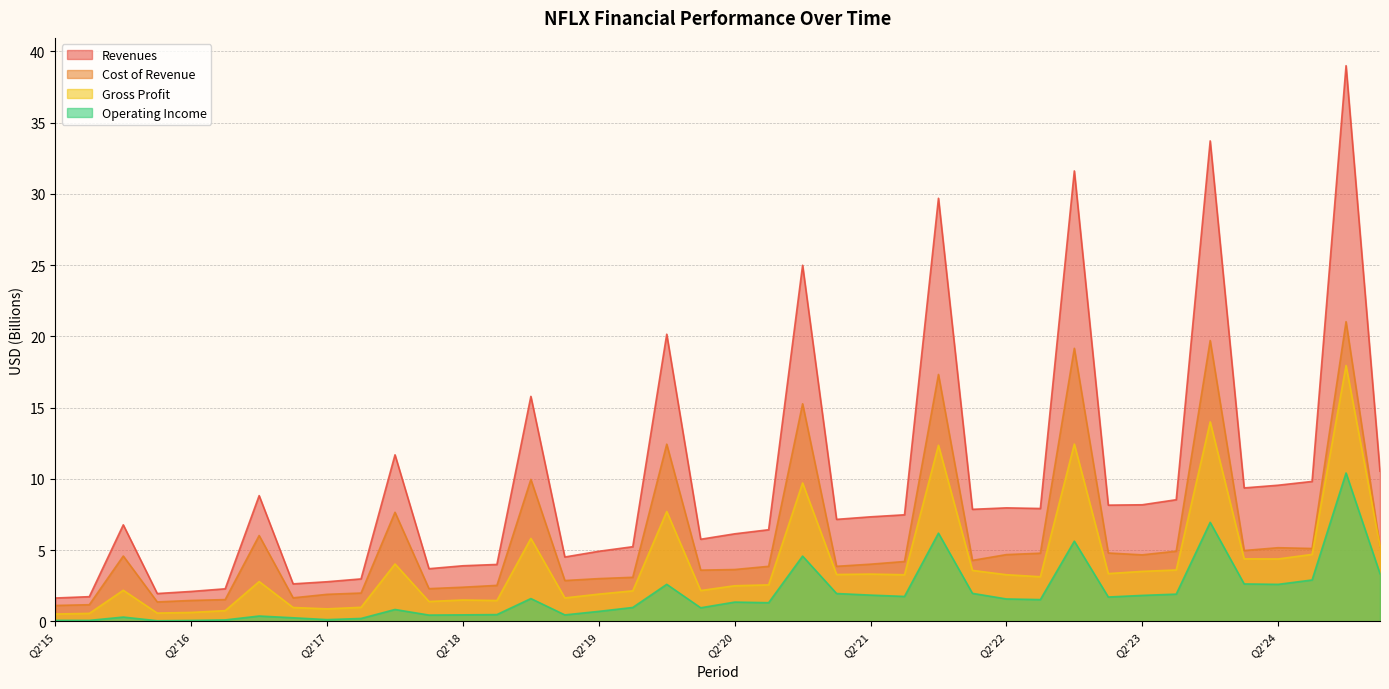

What is the difference between the maximum and minimum values in the Revenues series?

37.4